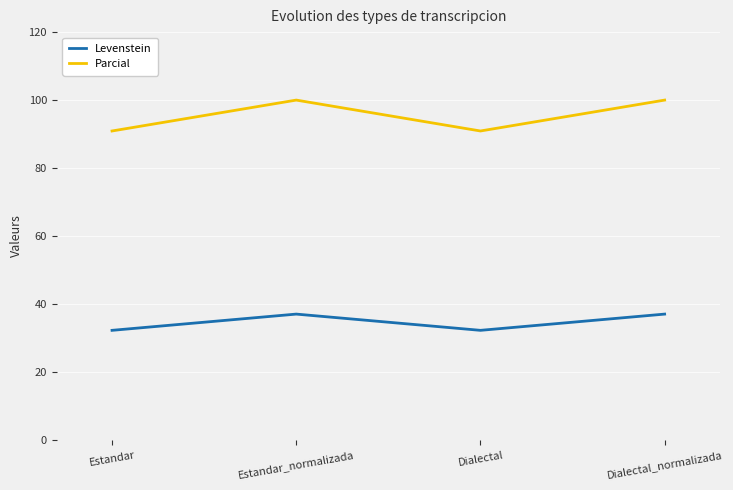

The value of Levenstein at Dialectal is 10.9. True or false?

False